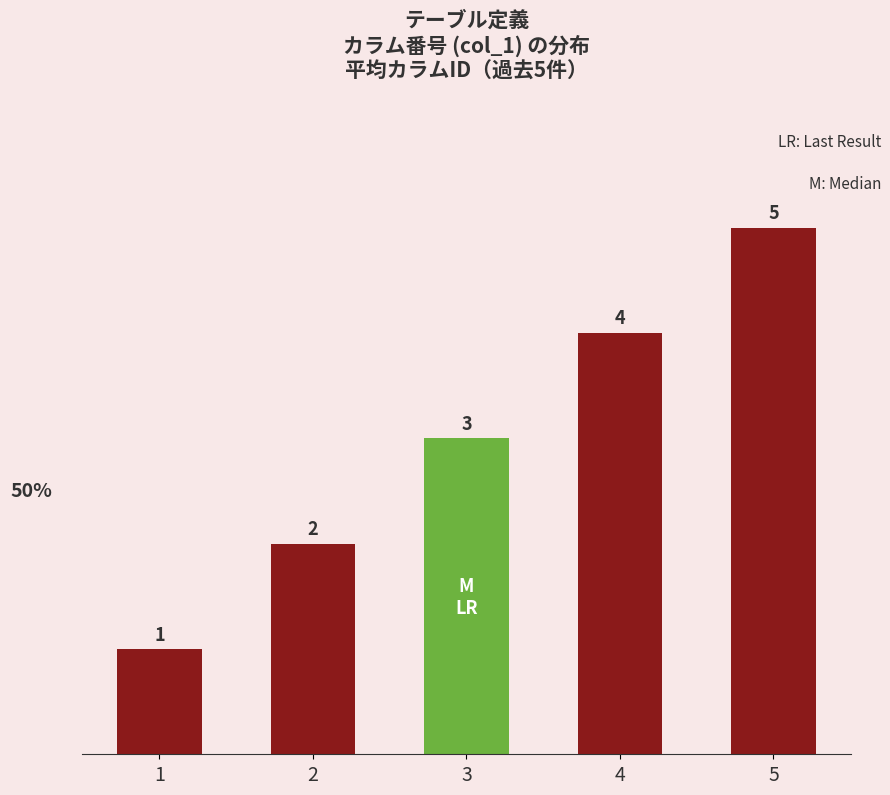

Reading left to right, transcribe all the data shown in this chart.

table_id=1	table_name=2	table_caption=3	schema=4	search_flg=5